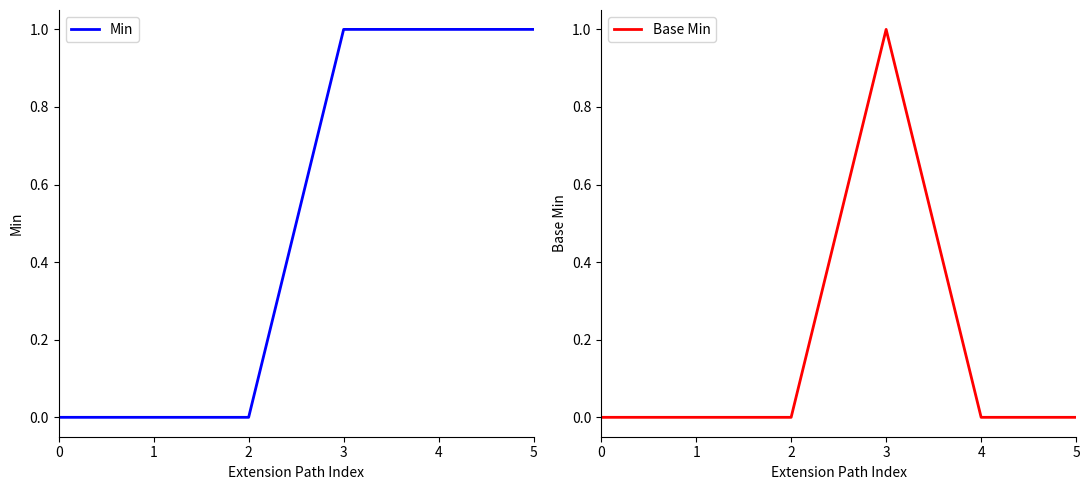

True or false: Min has a value of 1 at 5.

True